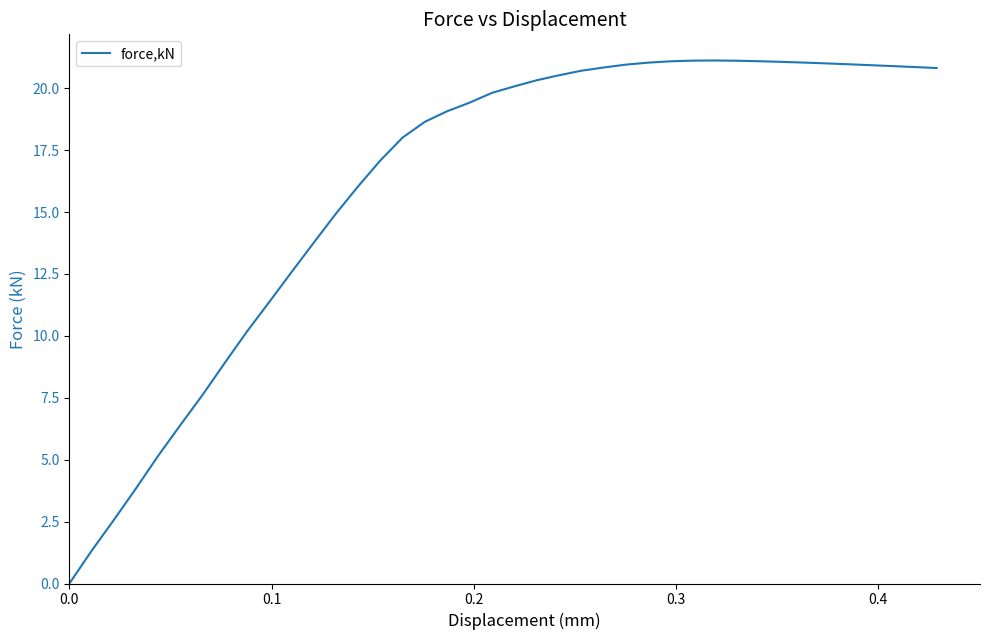

What is the difference between the maximum and minimum values?

21.1